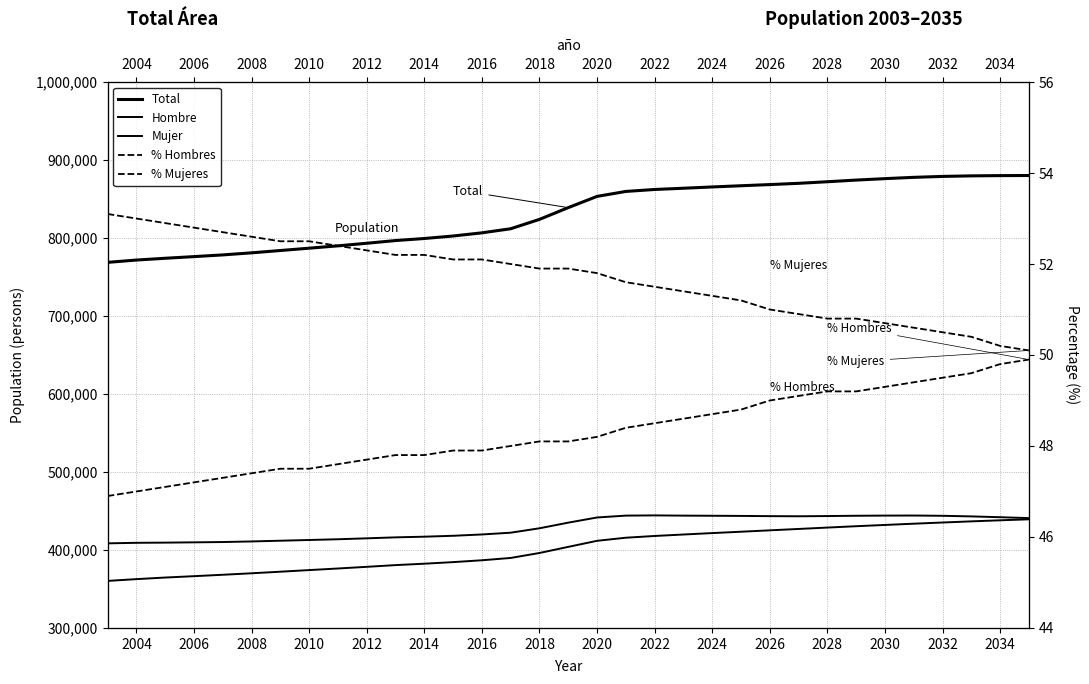

At how many categories does at least one series exceed 329447?

33